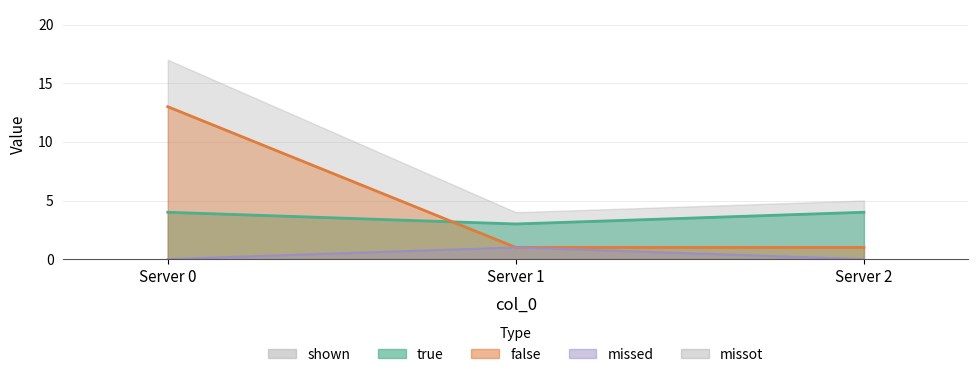

What is the difference between the maximum and minimum values in the shown series?

12